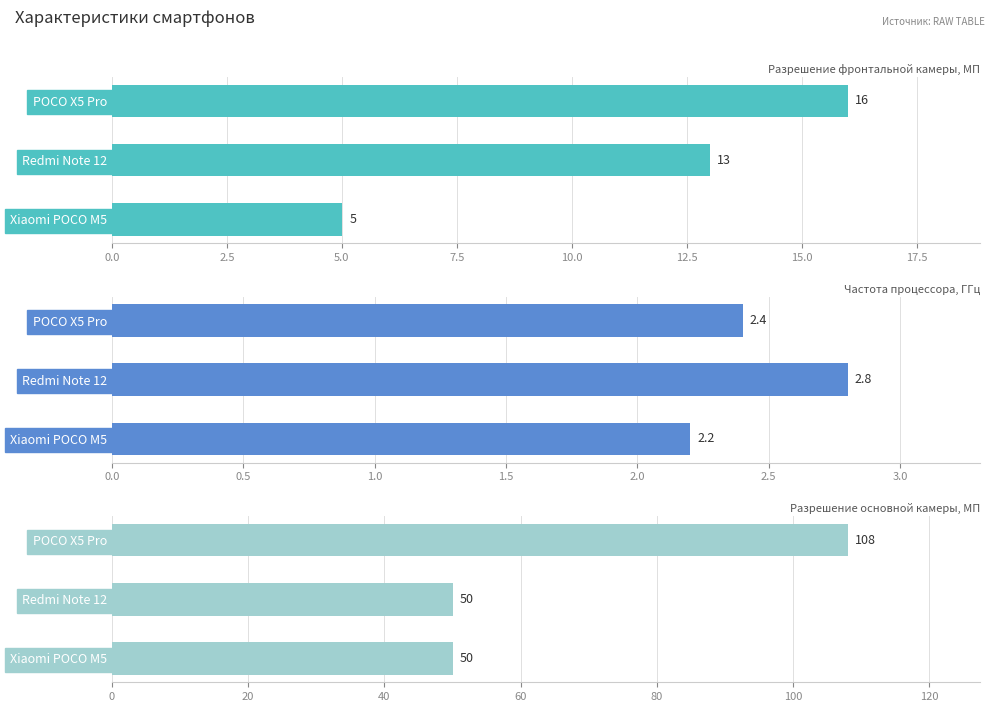

Does the chart contain any negative values?

No